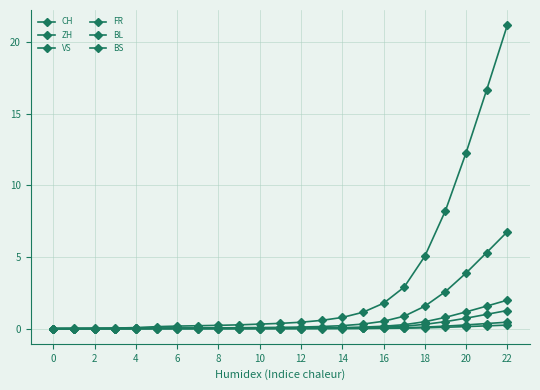

What is the label of the 15th point from the left?

14